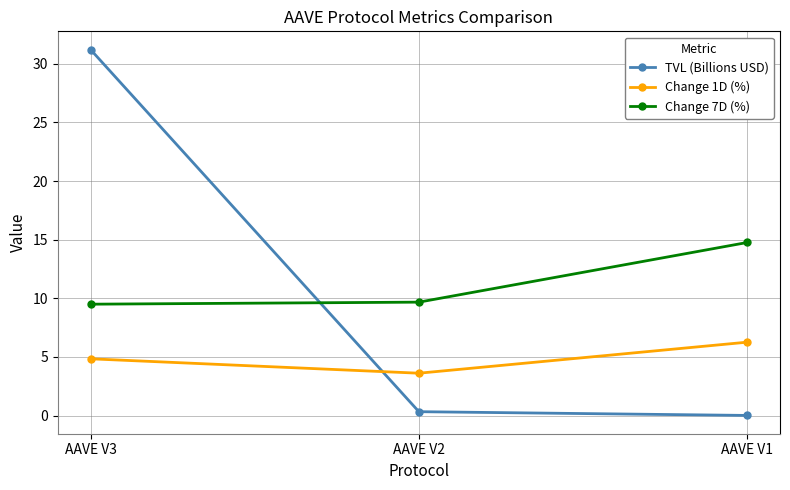

Is this an area chart (filled region under the line)?

No